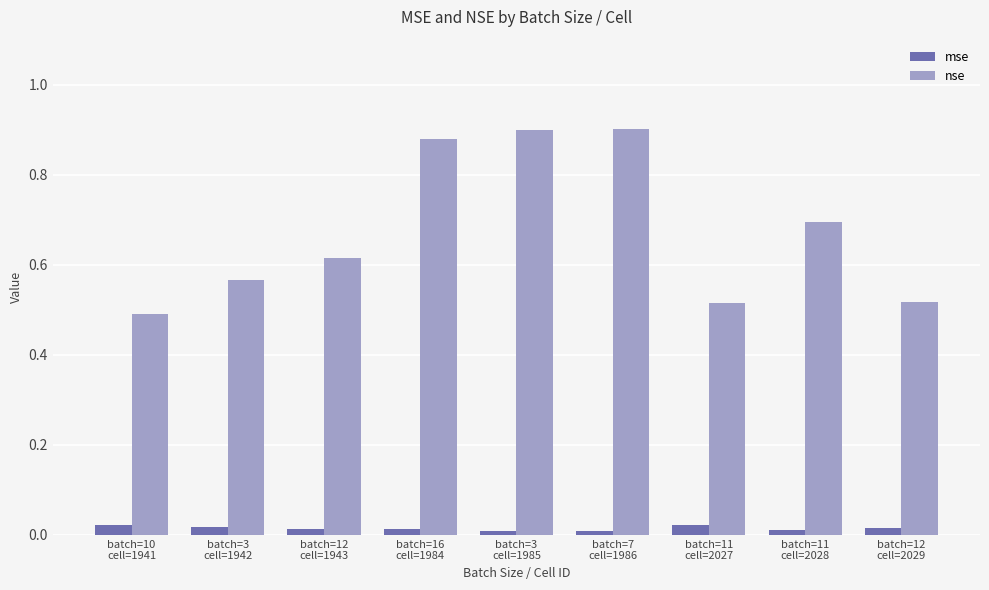

What is the label of the 3rd bar from the right?

batch=11
cell=2027